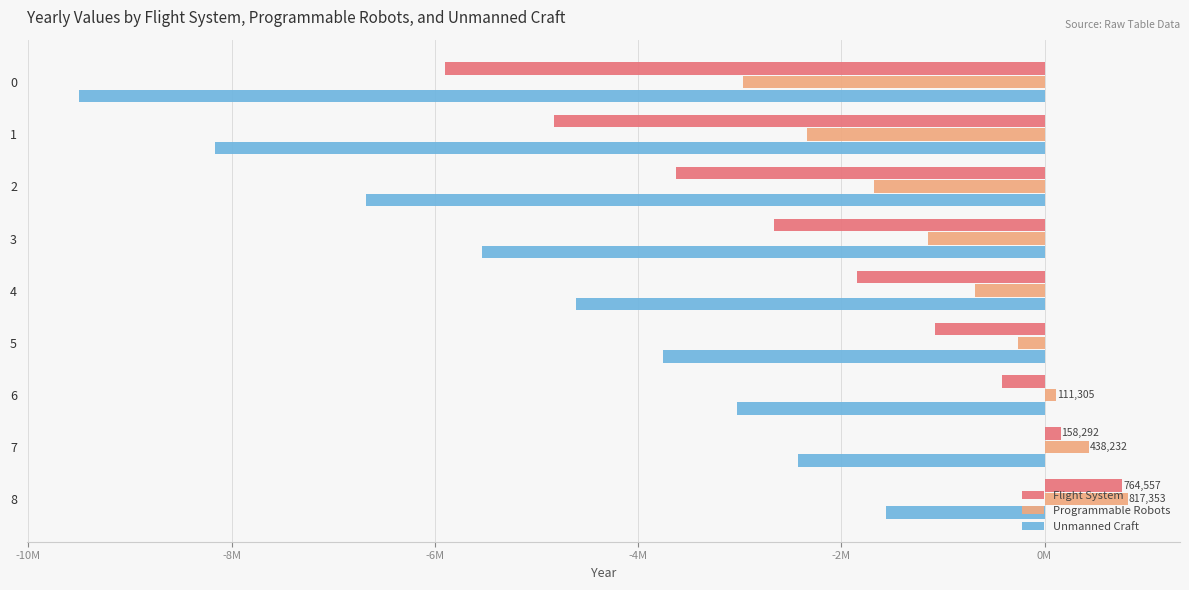

What is the average value of the Unmanned Craft series?

-5028993.2